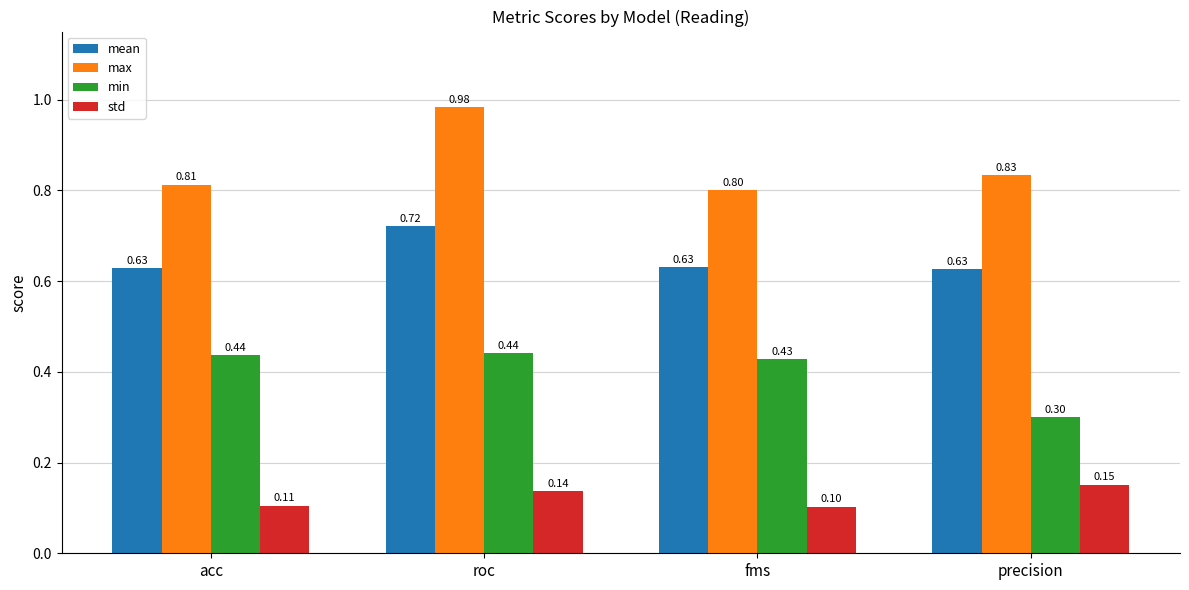

How many bars are there in each group?

4